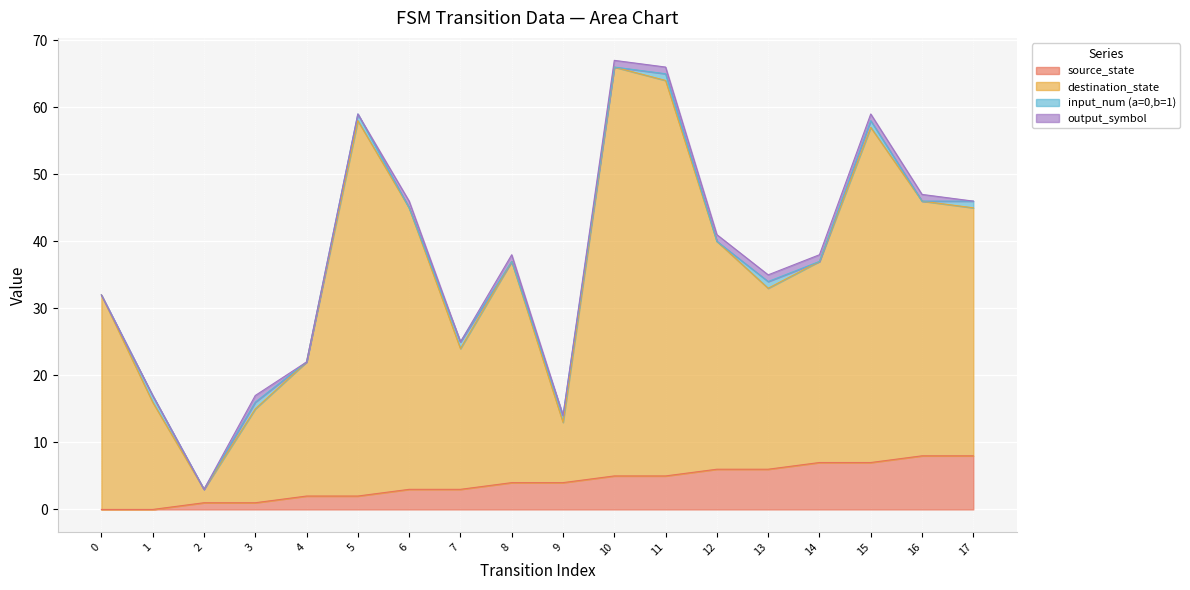

The destination_state series shows 71 at 16. True or false?

False